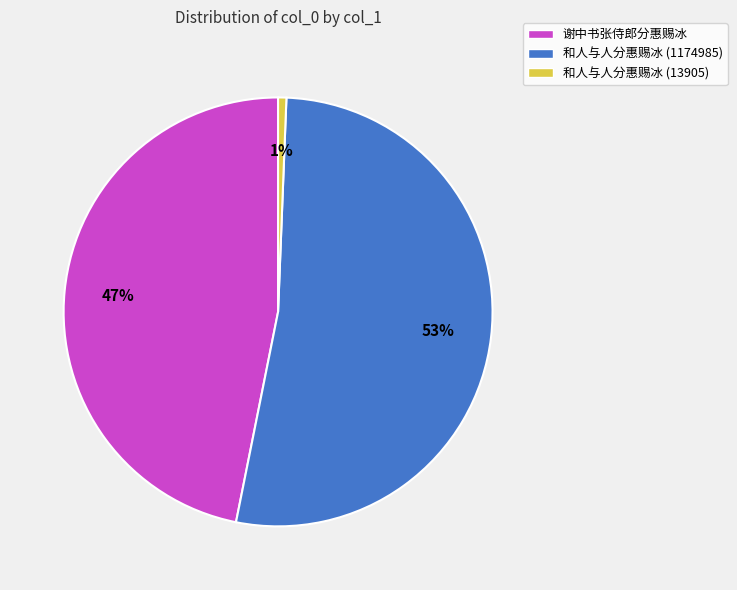

True or false: 谢中书张侍郎分惠赐冰 accounts for 33% of the total.

False